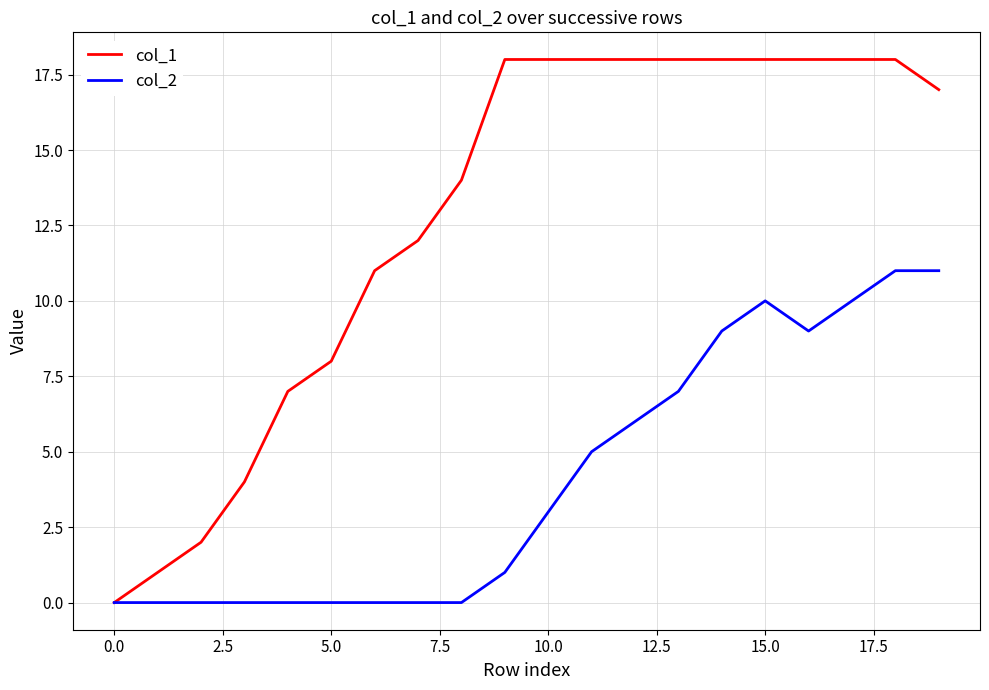

Rank the series by their average value, from lowest to highest.

col_2, col_1